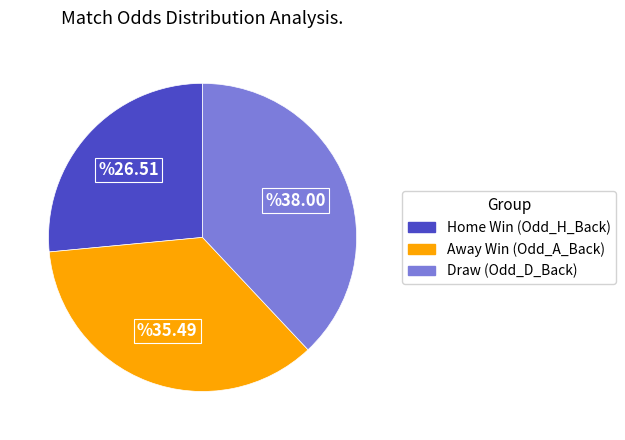

Which slice is the largest?

Draw (Odd_D_Back)